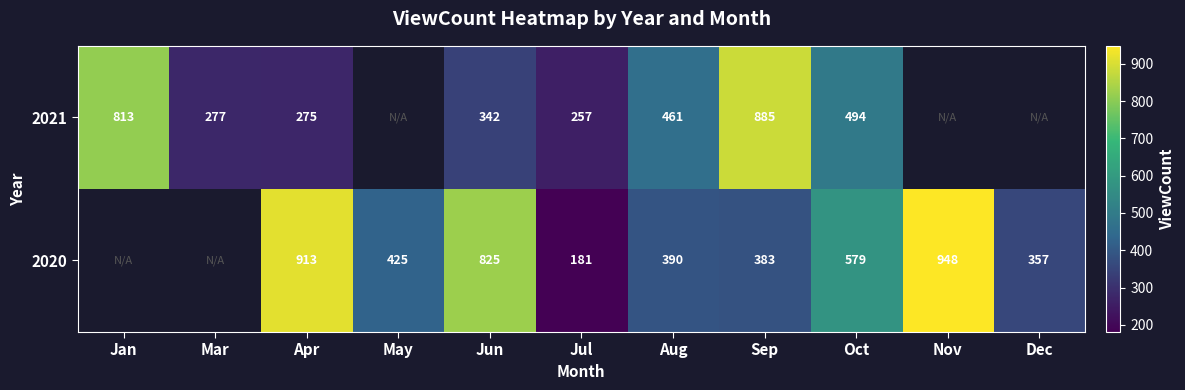

Rank the series at Oct from lowest to highest value.

2021, 2020